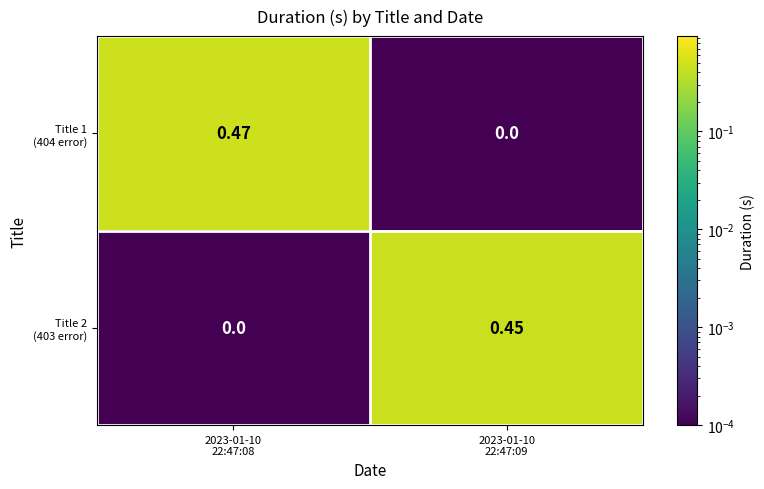

What is the spread (max minus min) of values at 2023-01-10
22:47:09?

0.4